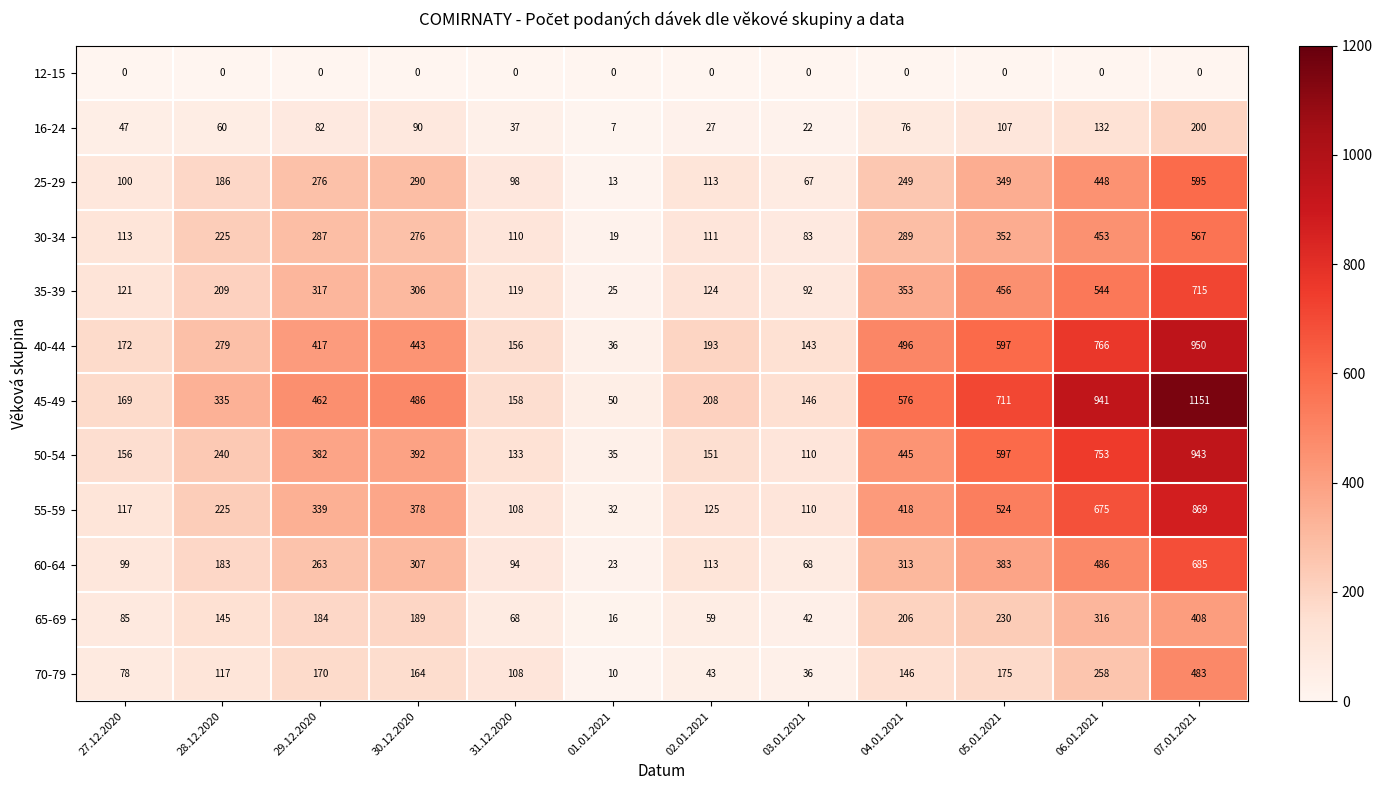

Between 28.12.2020 and 02.01.2021, which series saw the biggest shift?

45-49